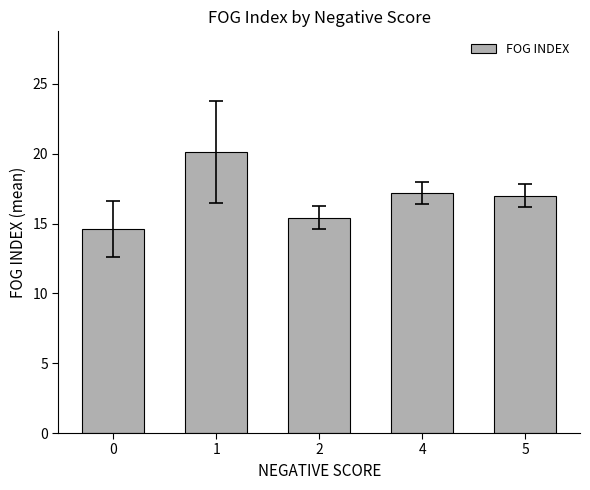

Which category has the highest value across all series?

1